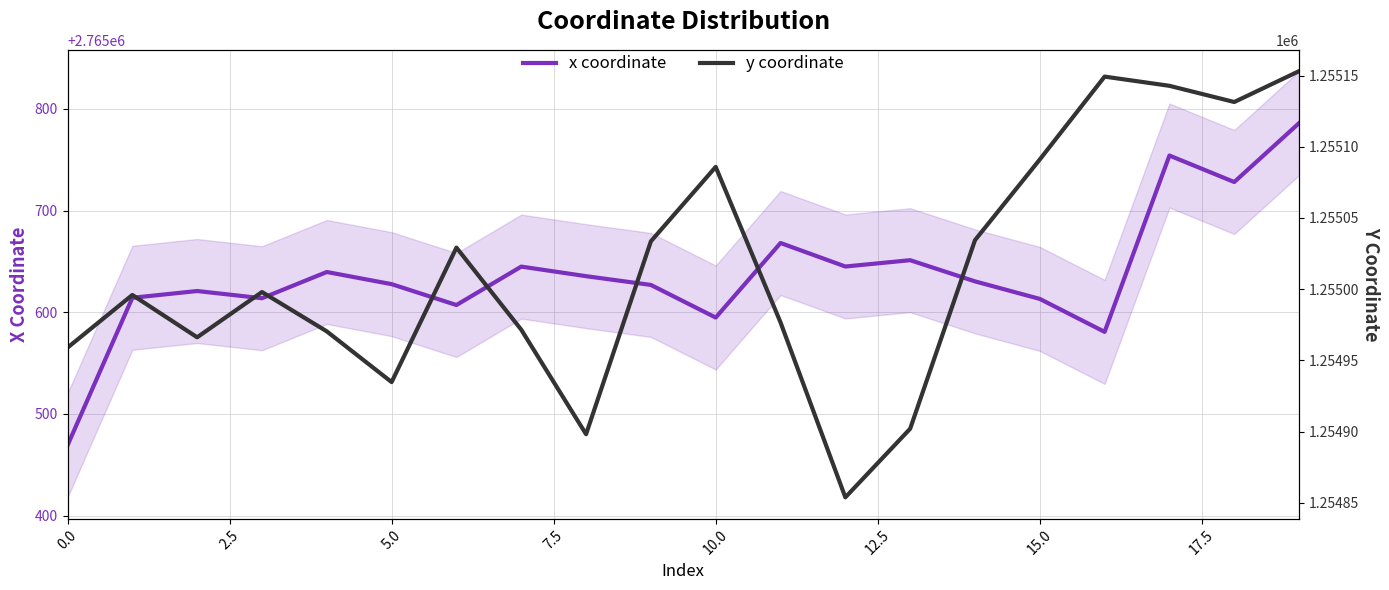

True or false: x coordinate has more than 2 points higher than both neighbors.

True